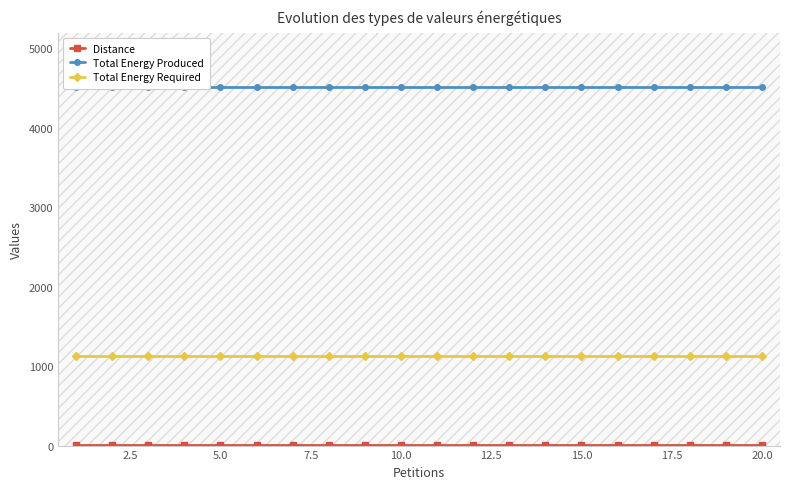

What is the highest value of the Total Energy Required series?

1130